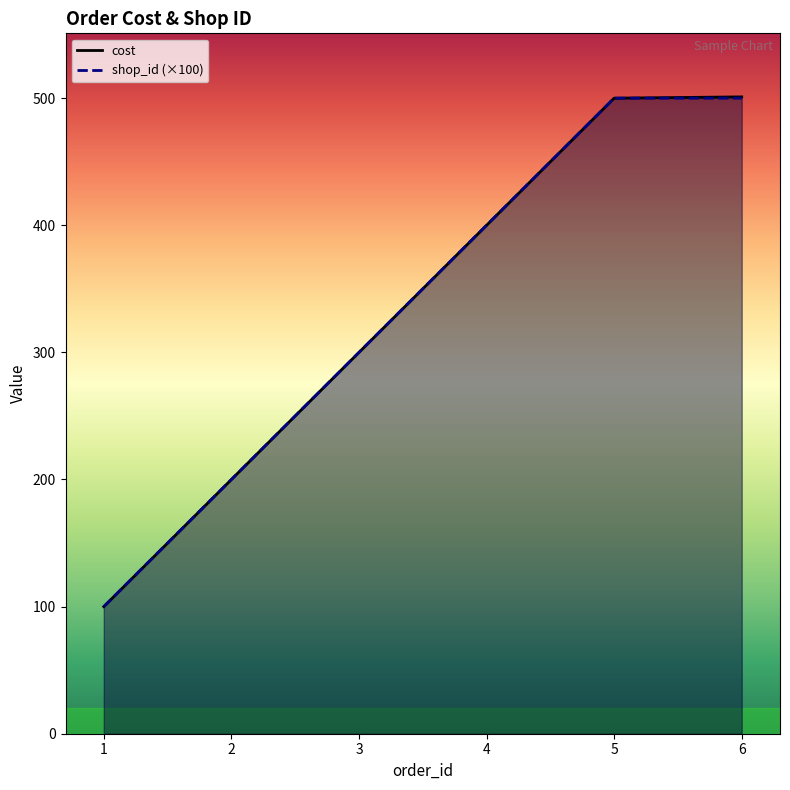

What is the difference between the second highest and second lowest values in the cost series?

300